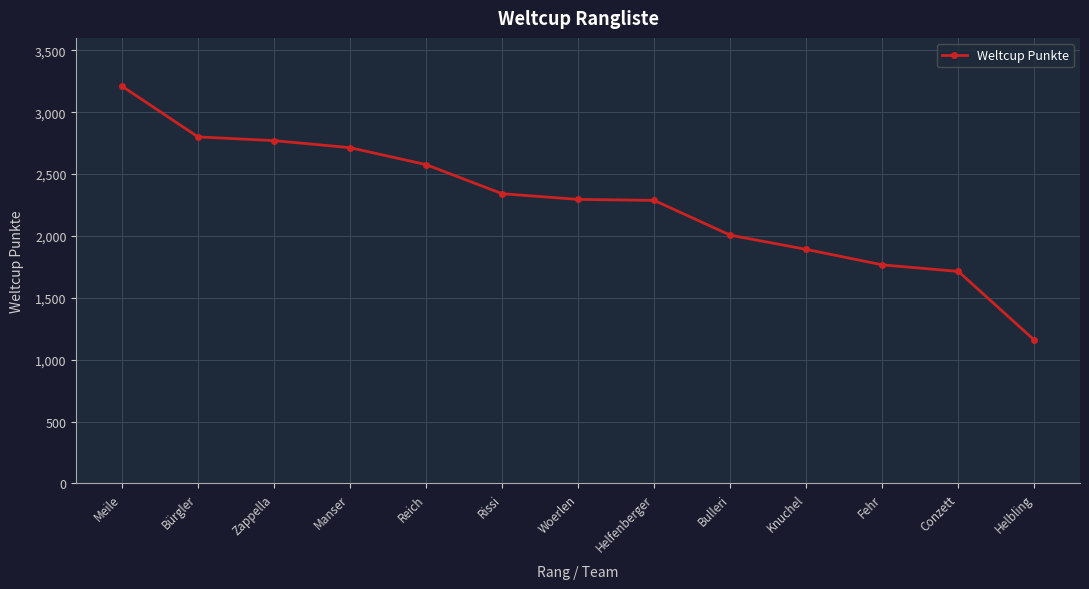

Which has a higher value, Fehr or Knuchel?

Knuchel